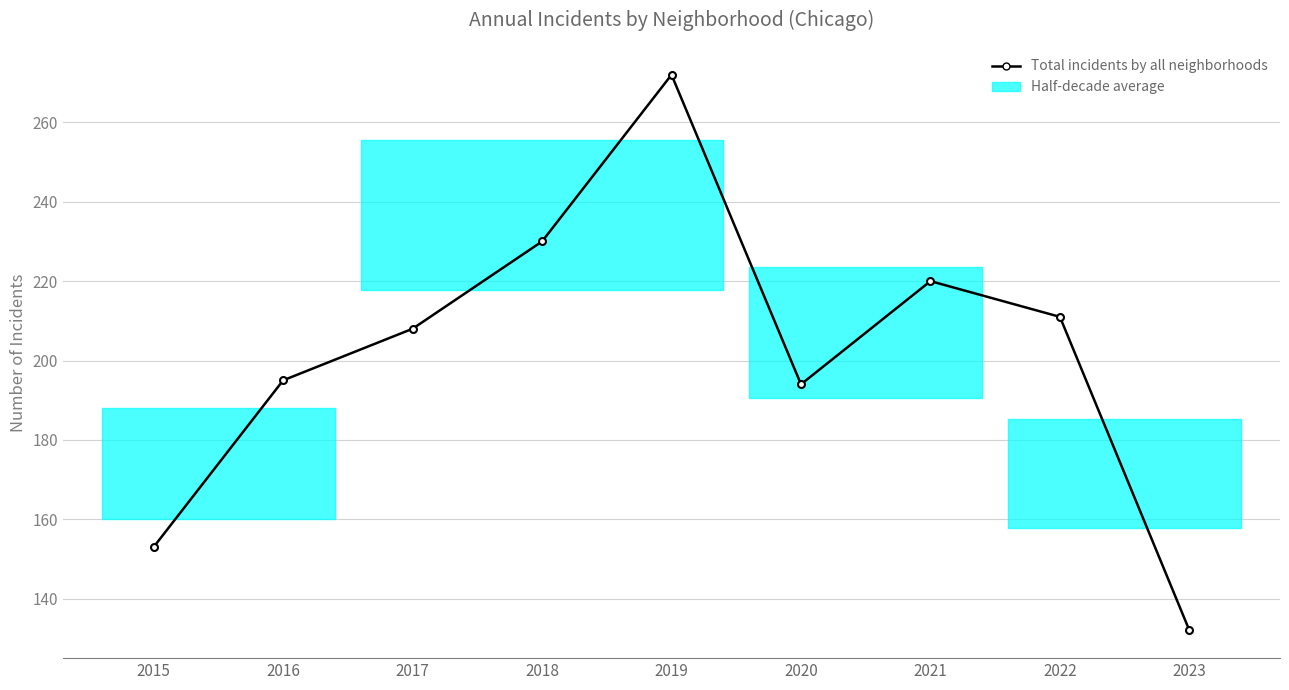

Rank the categories by value from highest to lowest.

2019, 2018, 2021, 2022, 2017, 2016, 2020, 2015, 2023